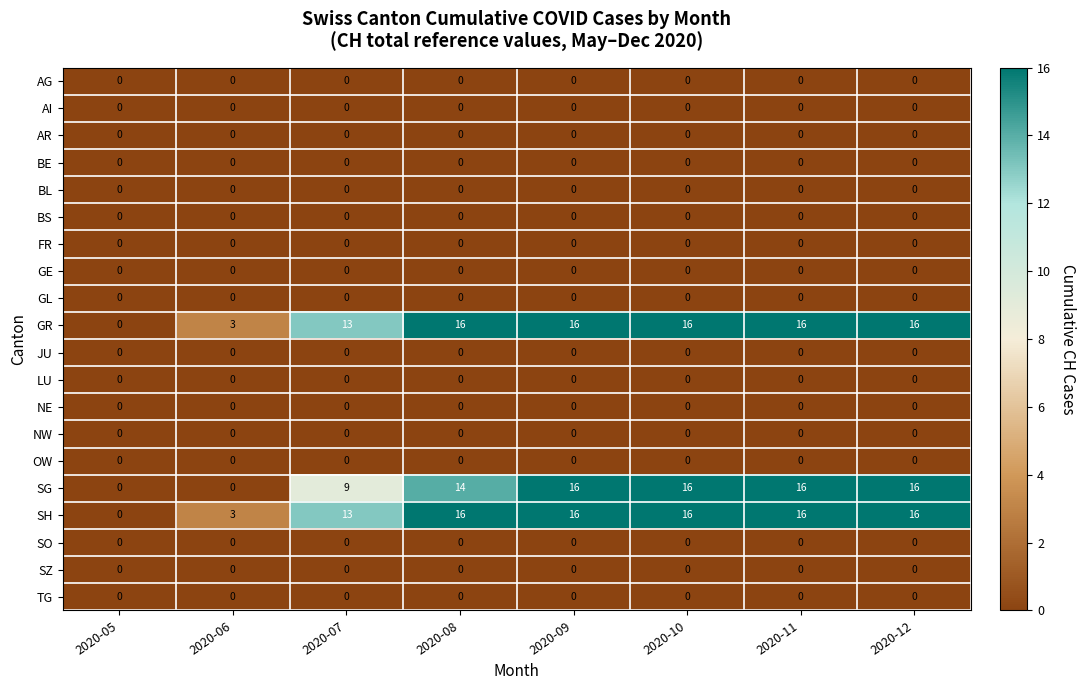

What is the difference between the maximum and minimum values in the SG series?

16